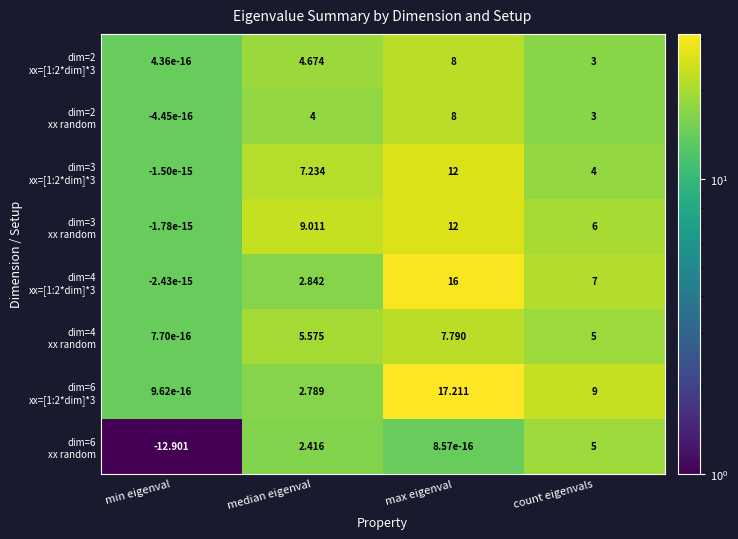

Which label corresponds to the largest value in the chart?

max eigenval